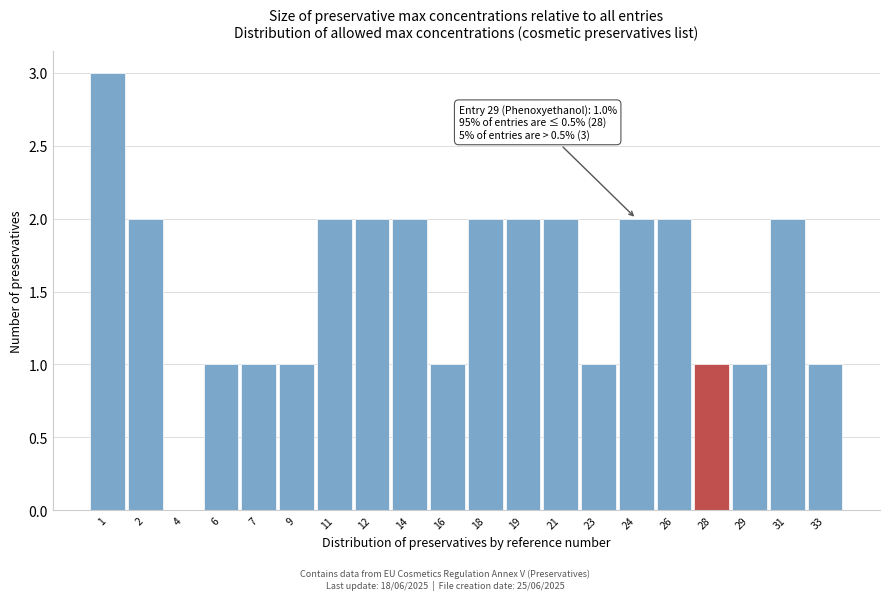

Reading left to right, list all the values displayed in this chart.

1=3	2=2	4=0	6=1	7=1	9=1	11=2	12=2	14=2	16=1	18=2	19=2	21=2	23=1	24=2	26=2	28=1	29=1	31=2	33=1